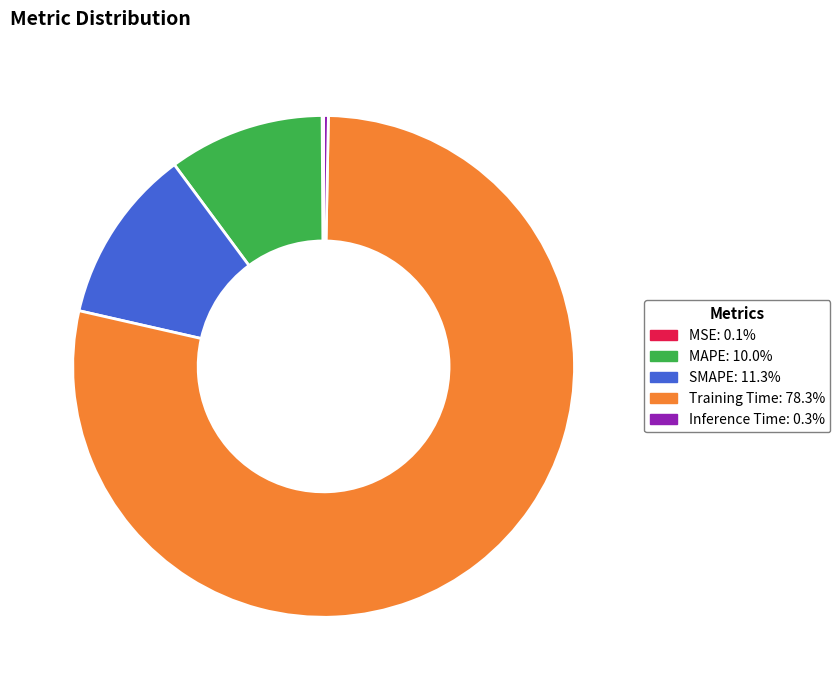

Which slice represents more than half of the pie?

Training Time